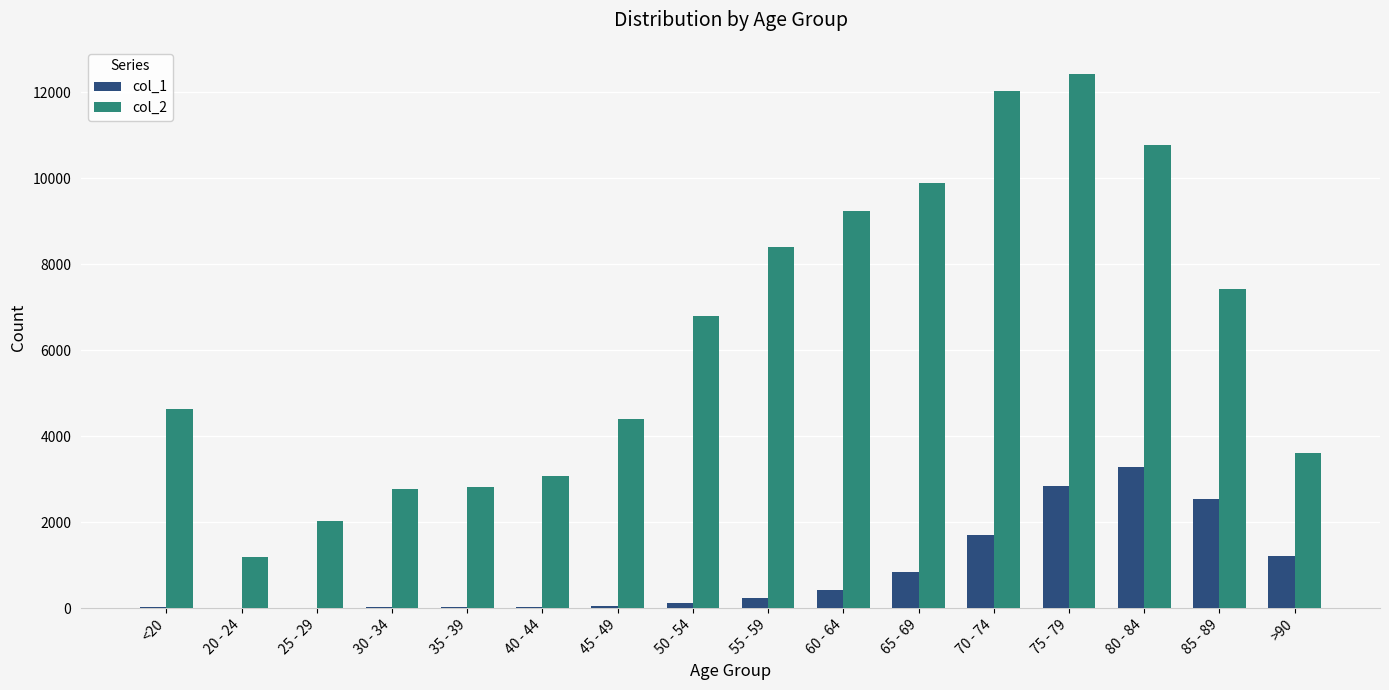

What are all the series names shown in the legend?

col_1, col_2